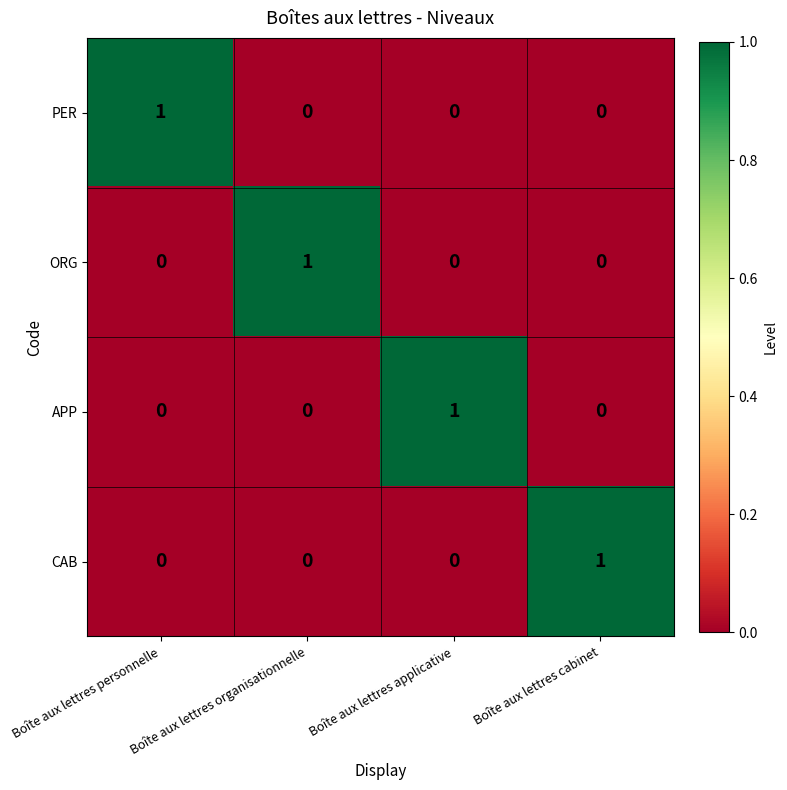

True or false: ORG has a value of -1 at Boîte aux lettres applicative.

False